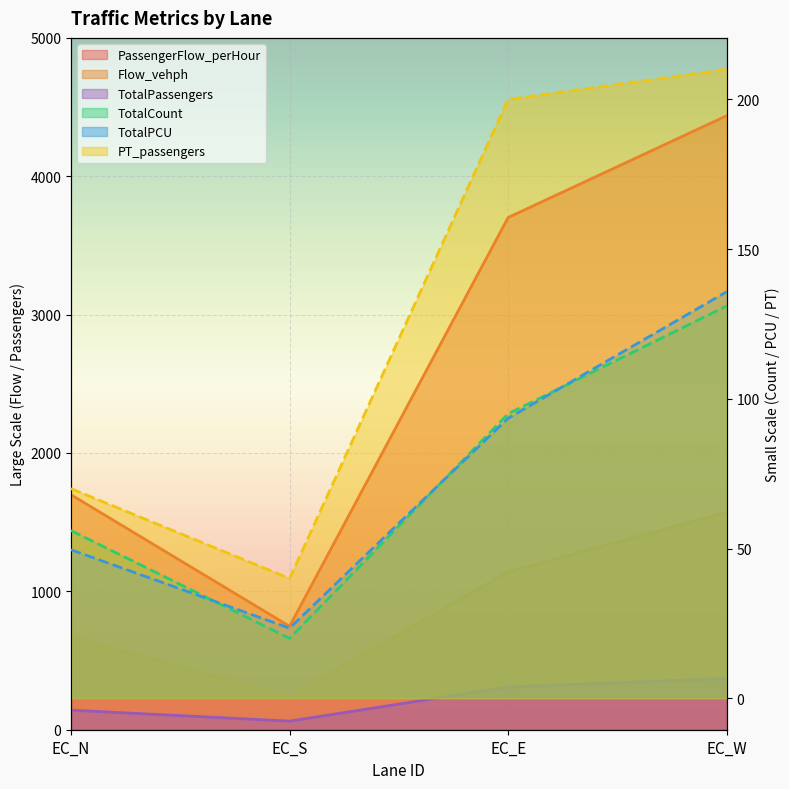

Where is PT_passengers nearest to the value 125?

EC_N